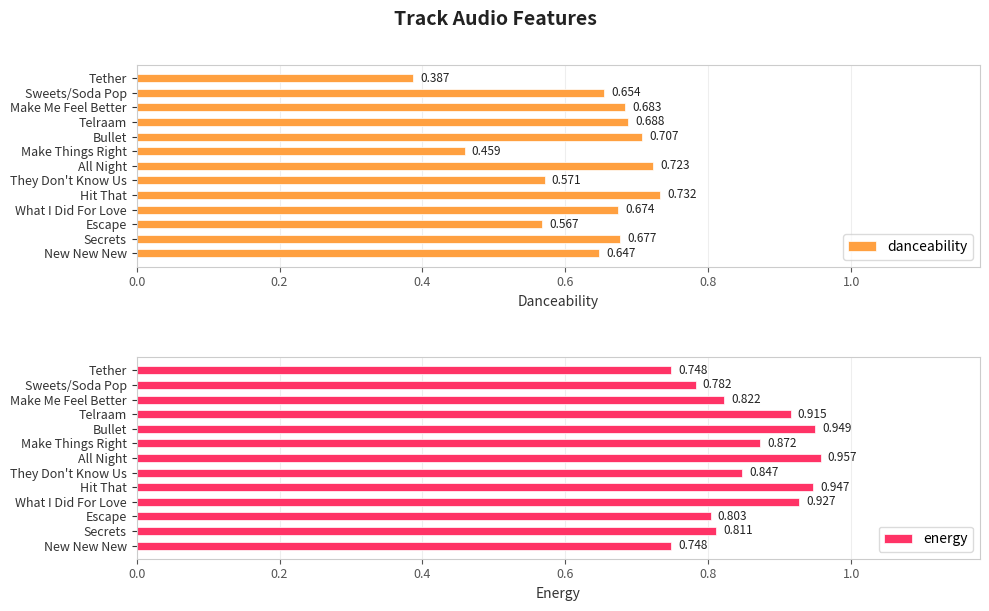

At which label does danceability reach its minimum?

Tether